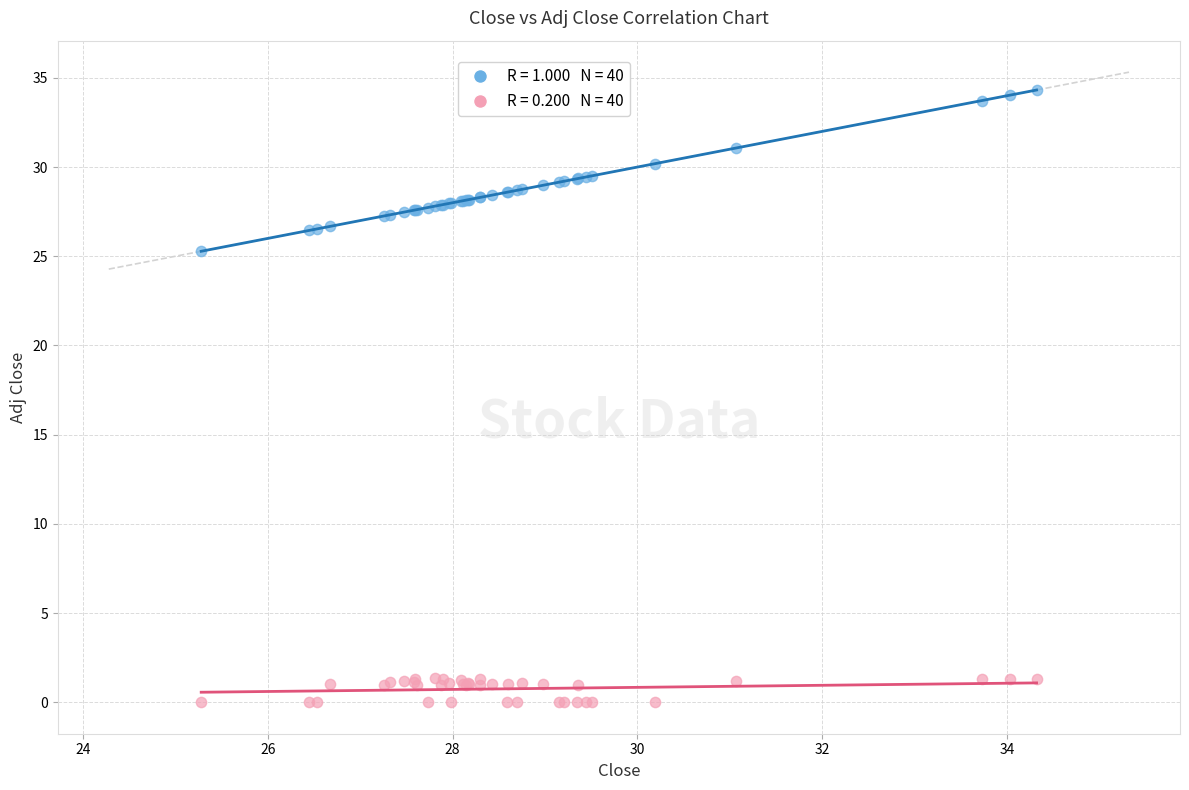

Across all series, what Y value is closest to 17?

25.3